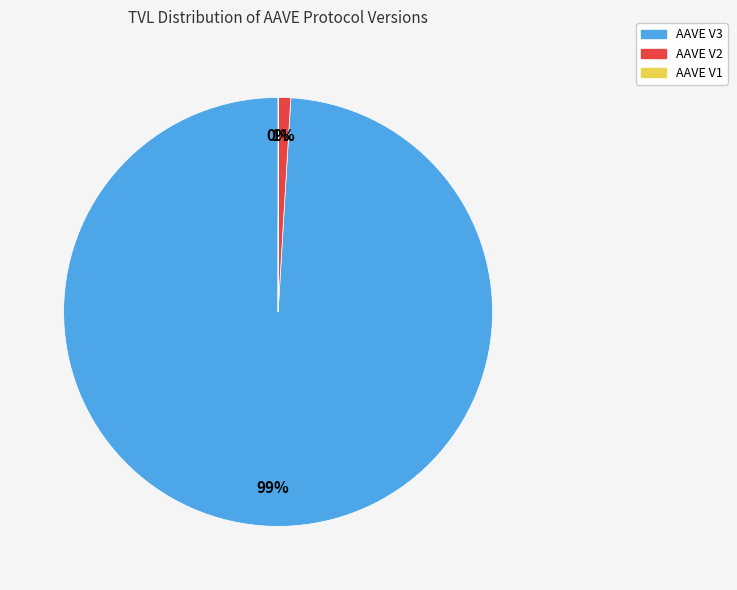

Which category has the biggest portion of the pie?

AAVE V3